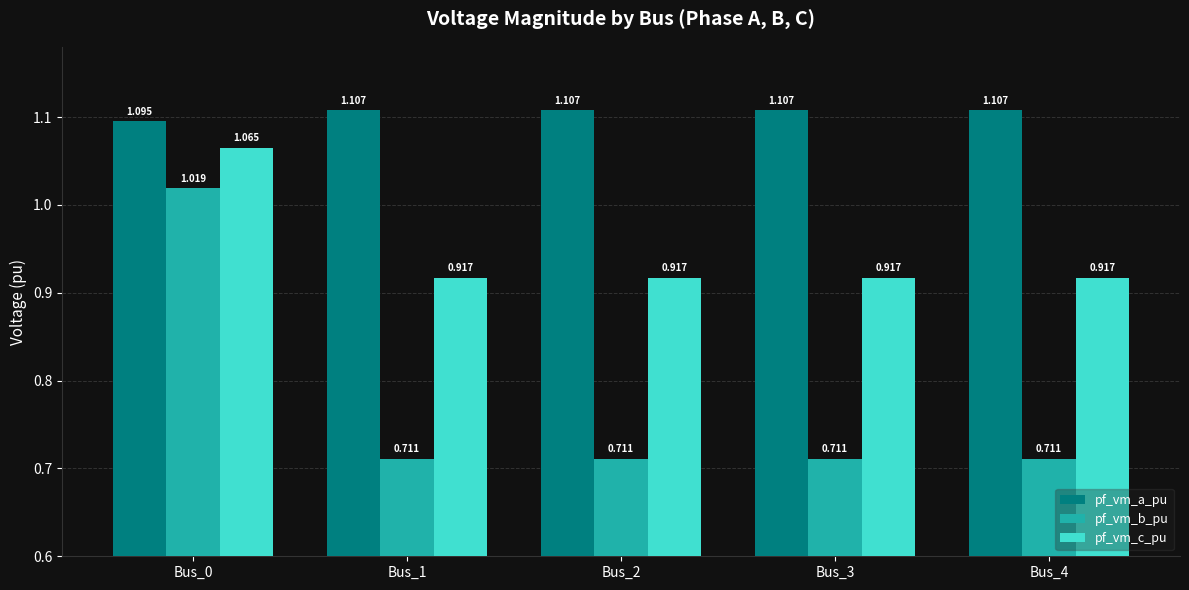

Between Bus_0 and Bus_4, which series saw the biggest shift?

pf_vm_b_pu